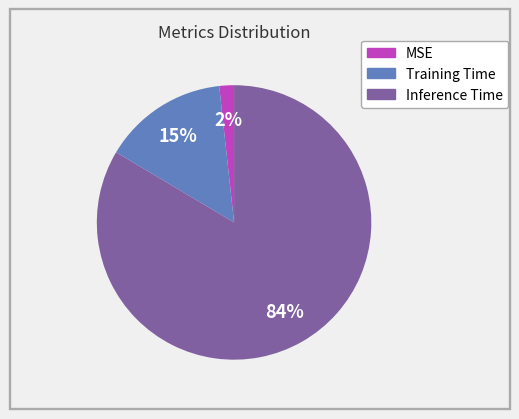

What is the largest slice in the pie chart?

Inference Time